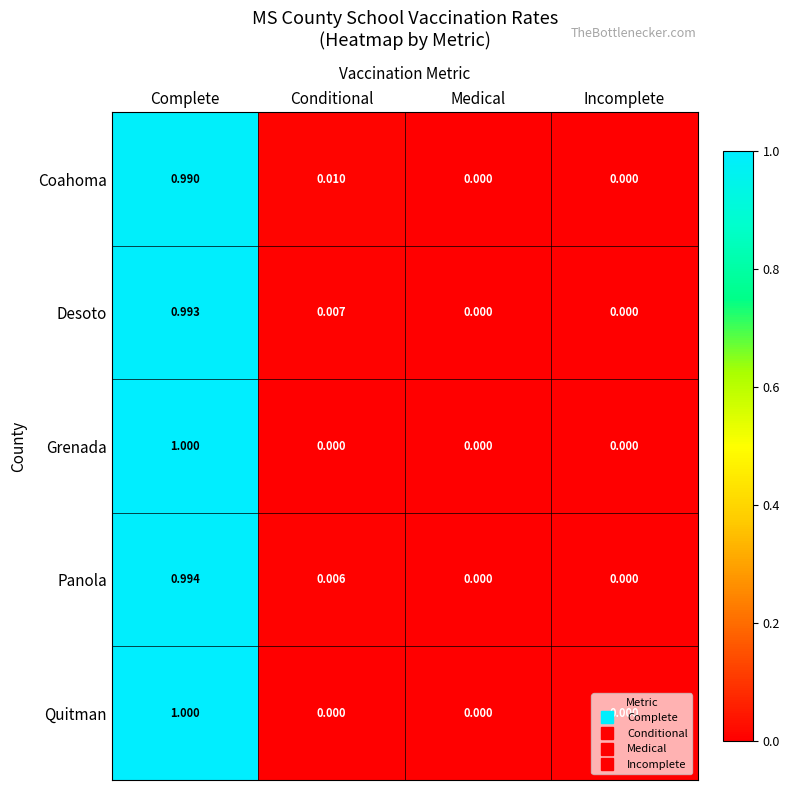

What is the greatest value displayed?

1.0